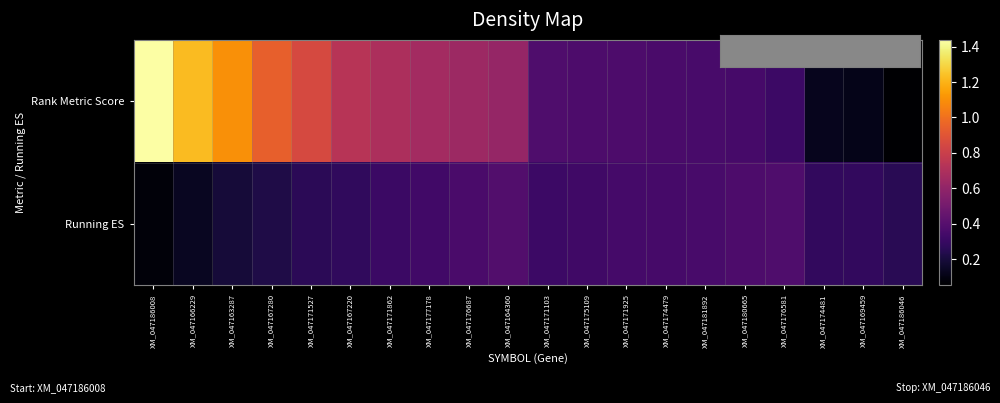

Reading left to right, list all the values displayed in this chart.

Rank Metric Score: XM_047186008=1.4	XM_047166229=1.2	XM_047163287=1.1	XM_047167280=0.9	XM_047171527=0.8	XM_047167220=0.7	XM_047171862=0.7	XM_047177178=0.7	XM_047176687=0.6	XM_047164360=0.6	XM_047171103=0.4	XM_047175109=0.4	XM_047171925=0.4	XM_047174479=0.4	XM_047181892=0.4	XM_047180665=0.3	XM_047176581=0.3	XM_047174481=0.1	XM_047169459=0.1	XM_047186046=0.1
Running ES: XM_047186008=0.1	XM_047166229=0.1	XM_047163287=0.2	XM_047167280=0.2	XM_047171527=0.3	XM_047167220=0.3	XM_047171862=0.3	XM_047177178=0.3	XM_047176687=0.4	XM_047164360=0.4	XM_047171103=0.3	XM_047175109=0.3	XM_047171925=0.3	XM_047174479=0.3	XM_047181892=0.4	XM_047180665=0.4	XM_047176581=0.4	XM_047174481=0.3	XM_047169459=0.3	XM_047186046=0.3